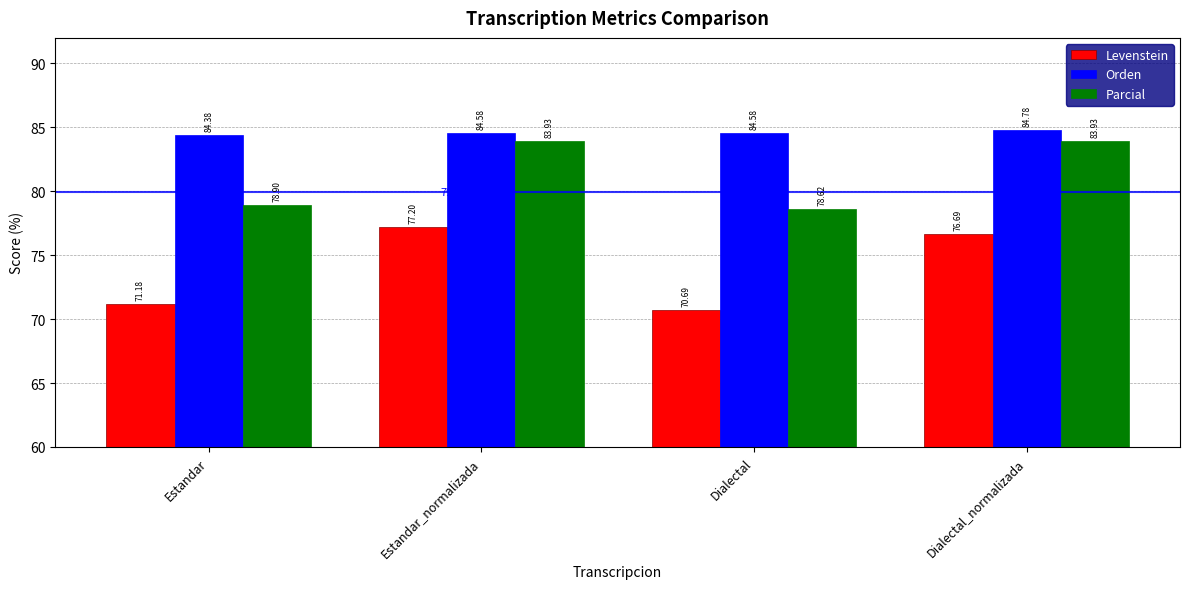

What are all the series names shown in the legend?

Levenstein, Orden, Parcial